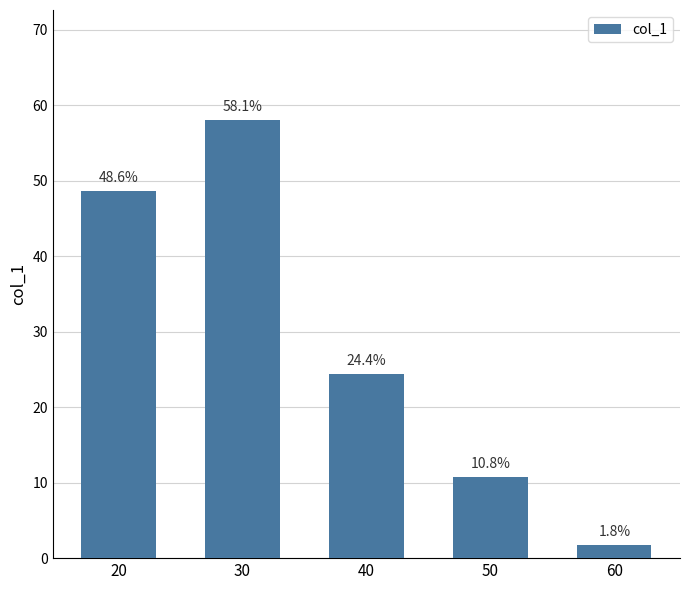

Reading left to right, what are all the values shown in this chart?

20=48.6	30=58.1	40=24.4	50=10.8	60=1.8